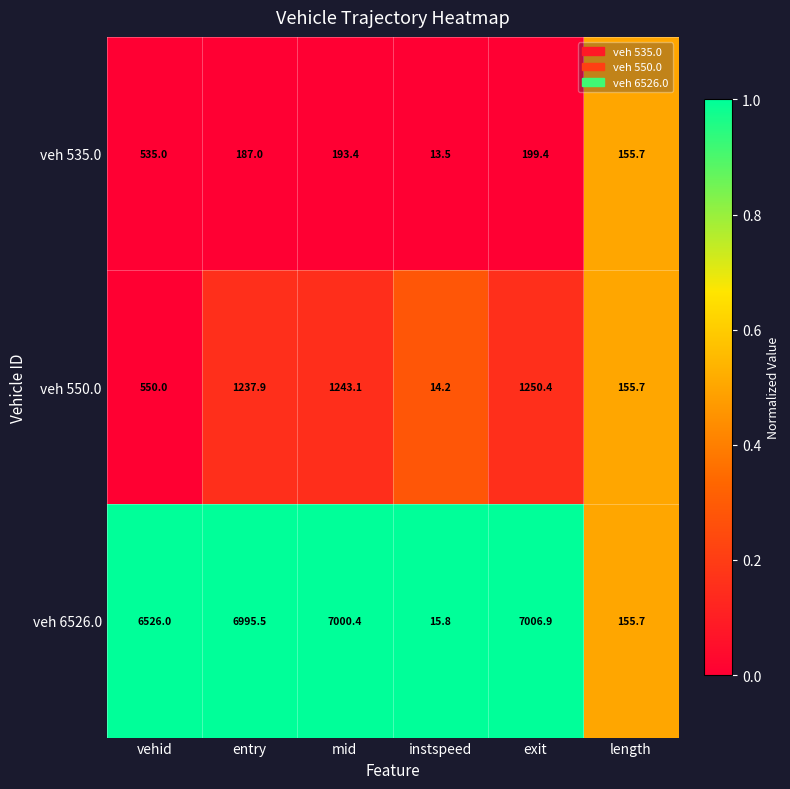

Reading left to right, list all the values displayed in this chart.

veh 535.0: 535.0	187.0	193.4	13.5	199.4	155.7
veh 550.0: 550.0	1237.9	1243.1	14.2	1250.4	155.7
veh 6526.0: 6526.0	6995.5	7000.4	15.8	7006.9	155.7